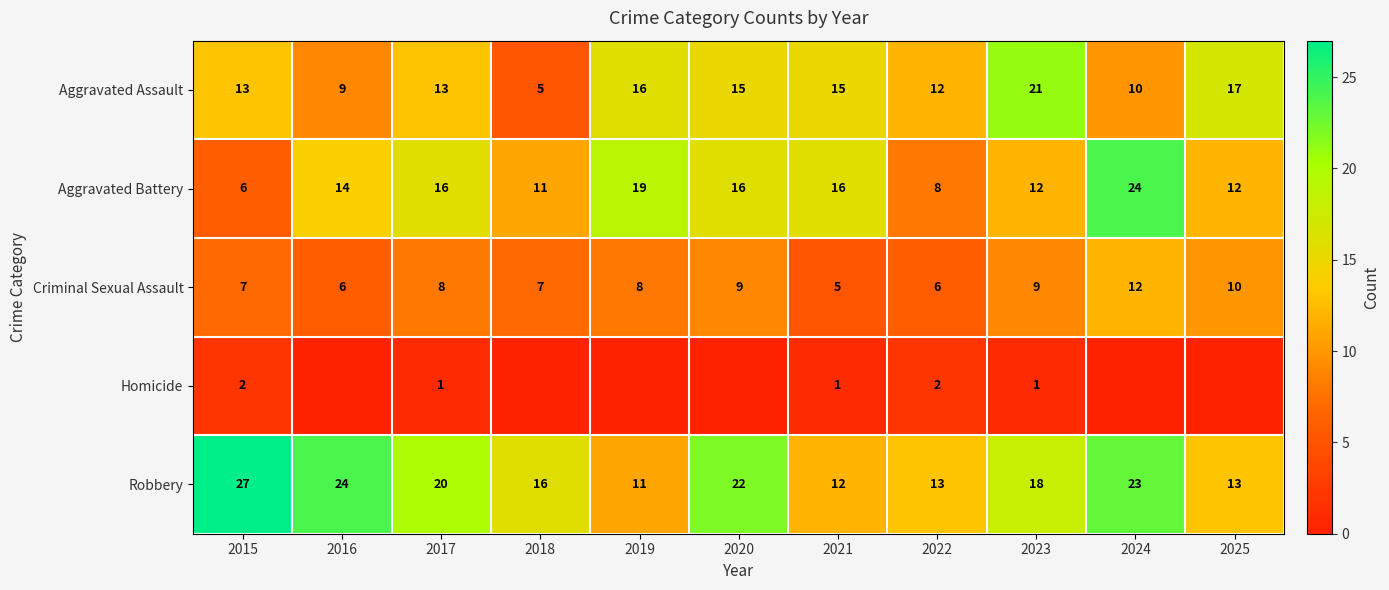

Read the Aggravated Battery value at 2023, to the nearest 5.

10